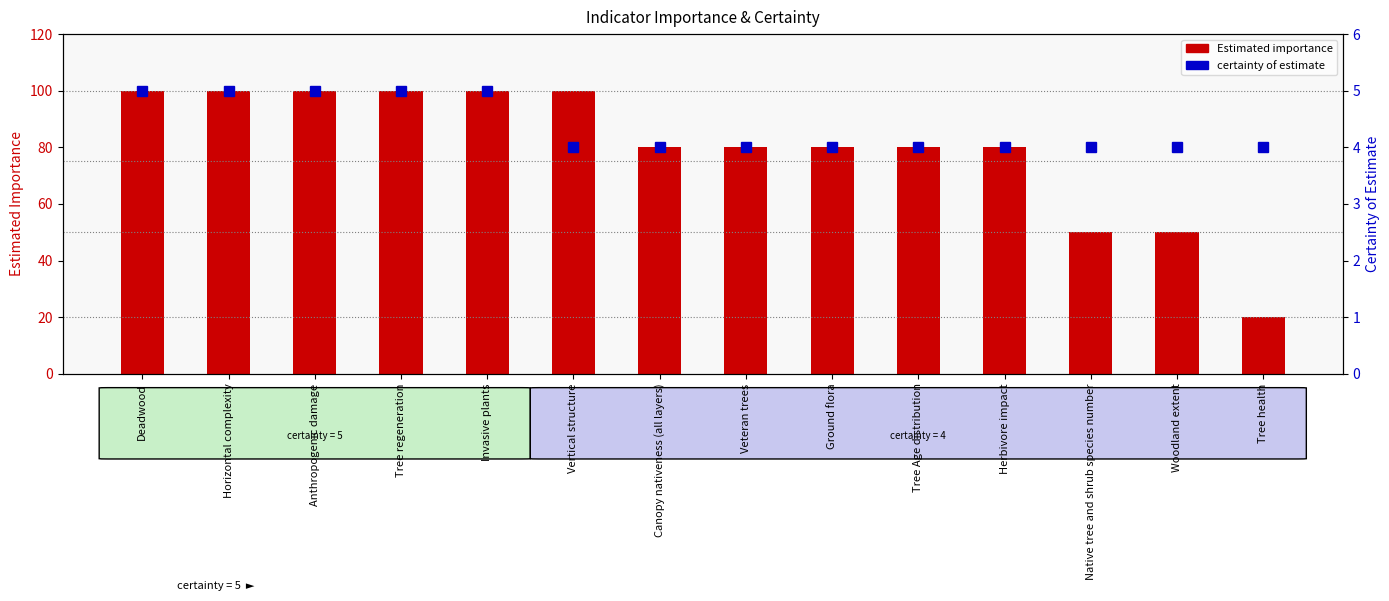

How many categories are shown in the chart?

14